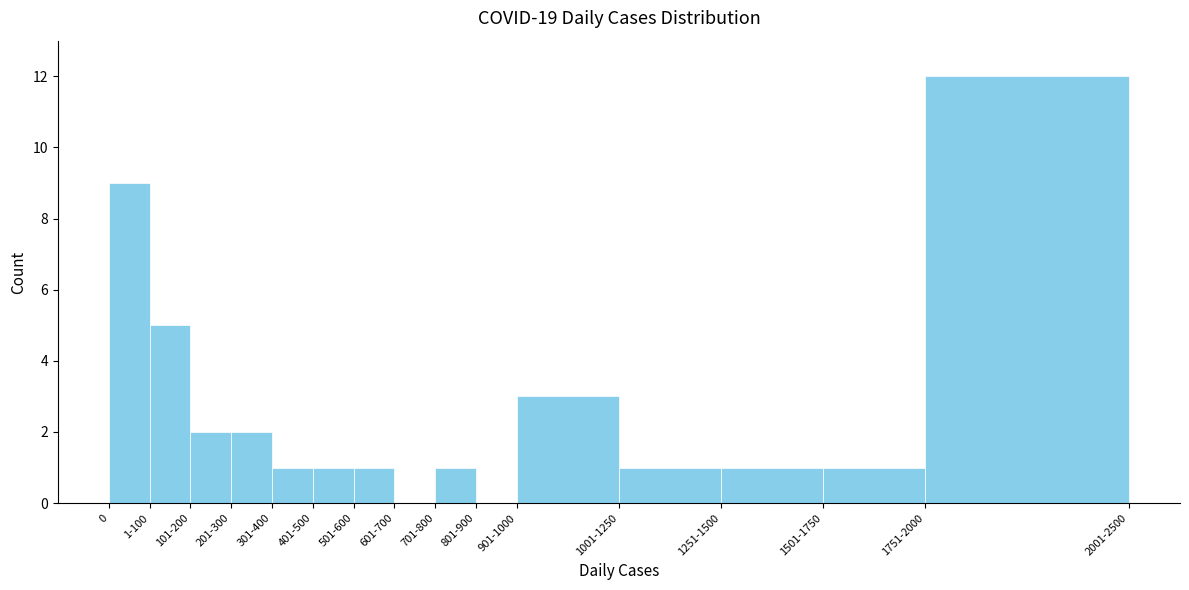

Reading left to right, list all the values displayed in this chart.

0=9	1-100=5	101-200=2	201-300=2	301-400=1	401-500=1	501-600=1	601-700=0	701-800=1	801-900=0	901-1000=3	1001-1250=1	1251-1500=1	1501-1750=1	1751-2000=12